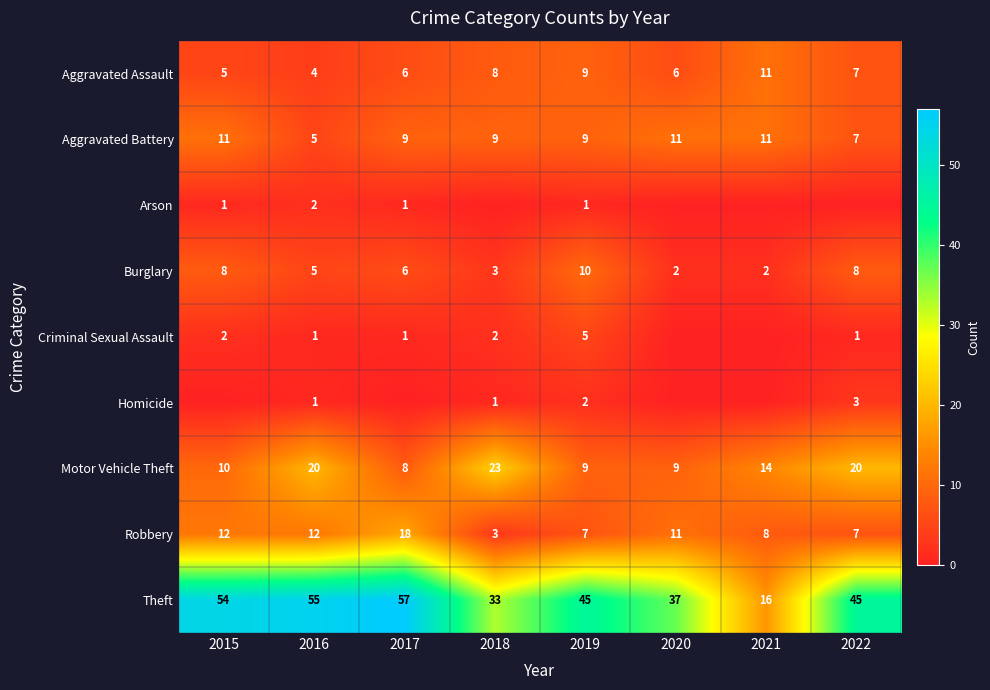

Rank the categories by Theft value from lowest to highest.

2021, 2018, 2020, 2019, 2022, 2015, 2016, 2017